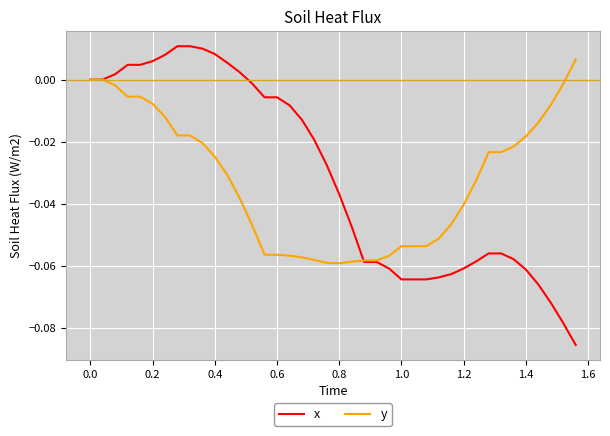

Rank the series by their maximum value, from lowest to highest.

y, x